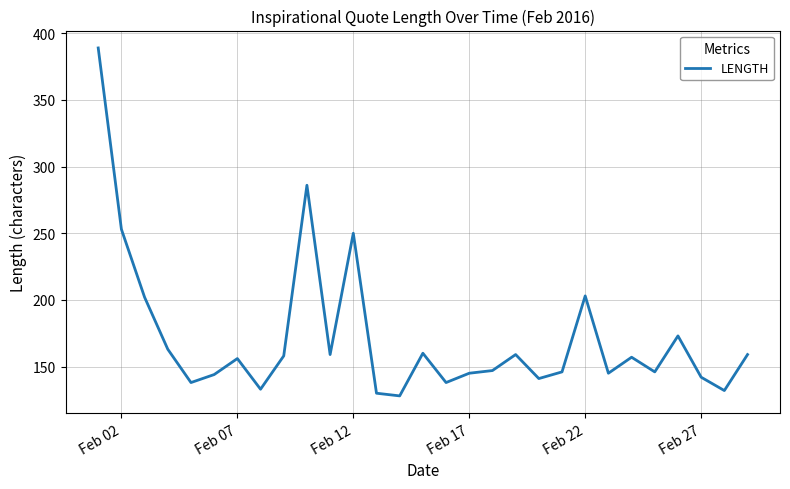

What is the smallest value displayed?

128